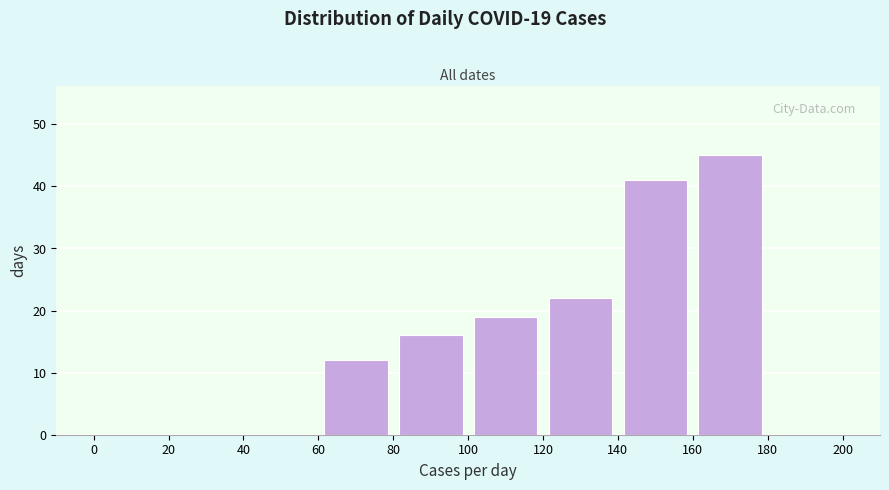

Over which range of the x-axis is the bar tallest?

160 to 180